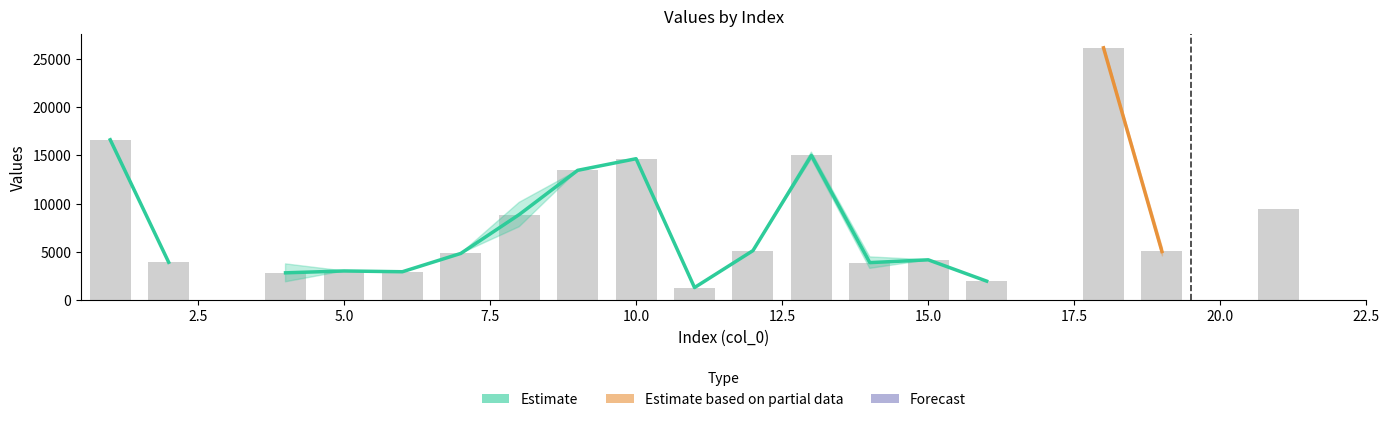

Reading right to left, list all the values displayed in this chart.

col_1: 22=0.0	21=9407.2	20=0.0	19=5051.1	18=26113.4	17=0.0	16=1986.9	15=4189.4	14=3899.8	13=14984.0	12=5140.0	11=1319.6	10=14645.2	9=13443.1	8=8871.6	7=4851.4	6=2956.6	5=3037.0	4=2844.2	3=0.0	2=3935.0	1=16602.3
col_2: 22=0.0	21=9407.2	20=0.0	19=4646.3	18=25964.6	17=0.0	16=1974.4	15=4189.4	14=3306.6	13=14640.0	12=5140.0	11=1310.6	10=14645.2	9=13443.1	8=7609.0	7=4851.4	6=2931.5	5=3037.0	4=1919.2	3=0.0	2=3935.0	1=16504.1
col_3: 22=0.0	21=9407.2	20=0.0	19=5455.9	18=26262.2	17=0.0	16=1999.3	15=4189.4	14=4492.9	13=15327.9	12=5140.0	11=1328.7	10=14645.2	9=13443.1	8=10134.1	7=4851.4	6=2981.7	5=3037.0	4=3769.2	3=0.0	2=3935.0	1=16700.6